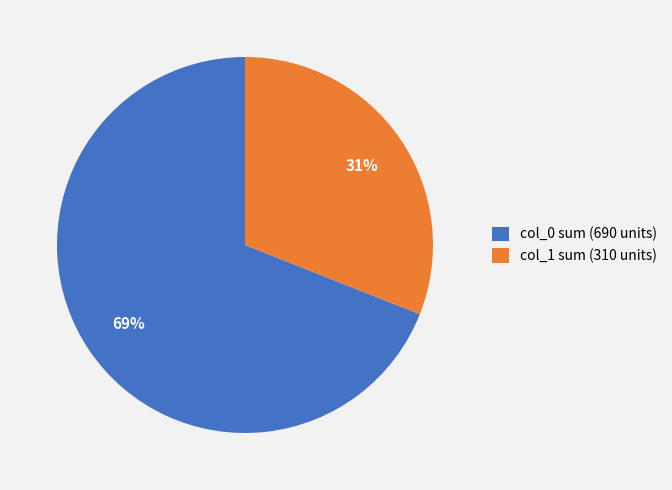

To the nearest percent, what percentage of the pie is col_1 sum (310 units)?

31%